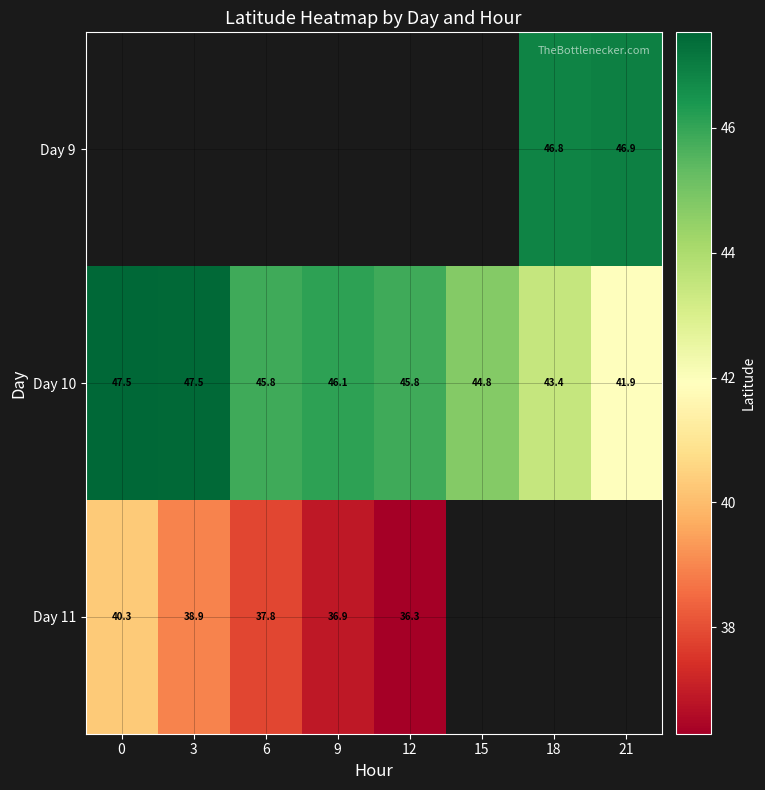

Between 0 and 15, which is larger?

15